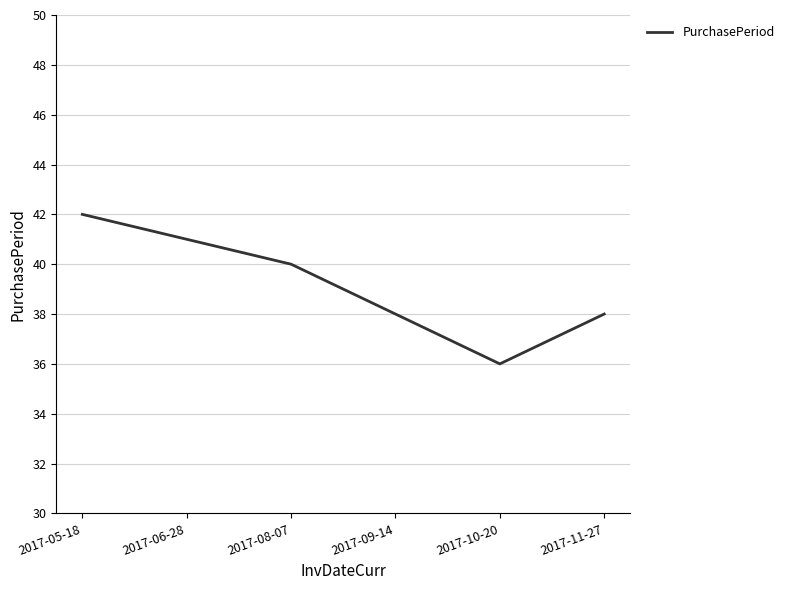

Approximately how many times larger is the value at 2017-10-20 compared to 2017-08-07?

0.9